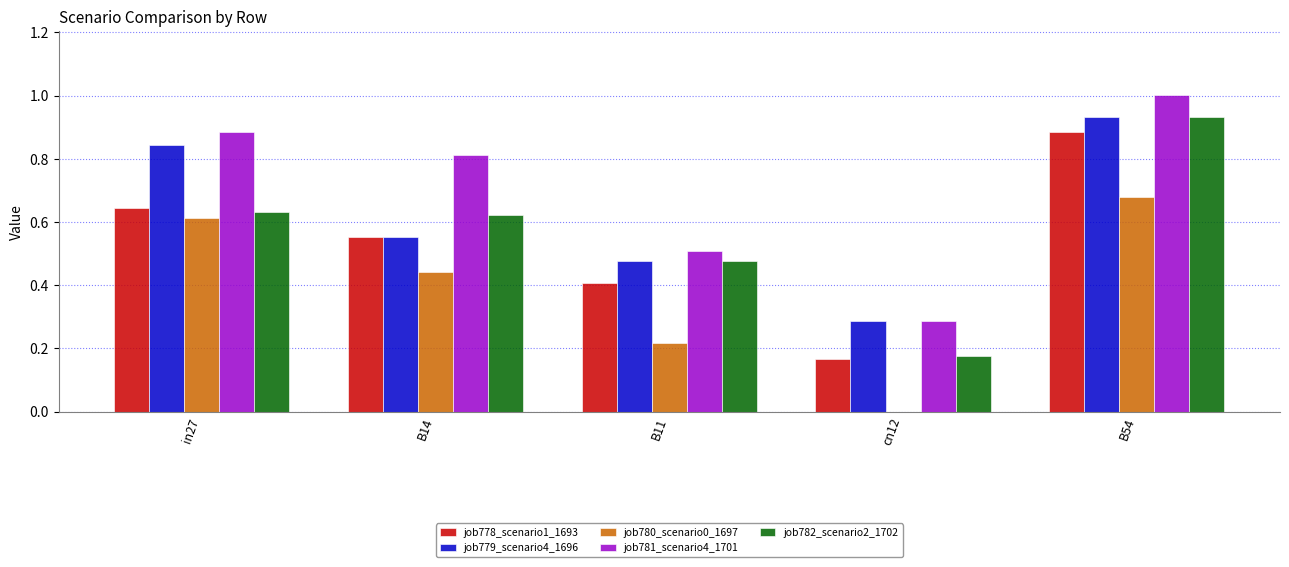

Which category has the highest value in the job778_scenario1_1693 series?

B54